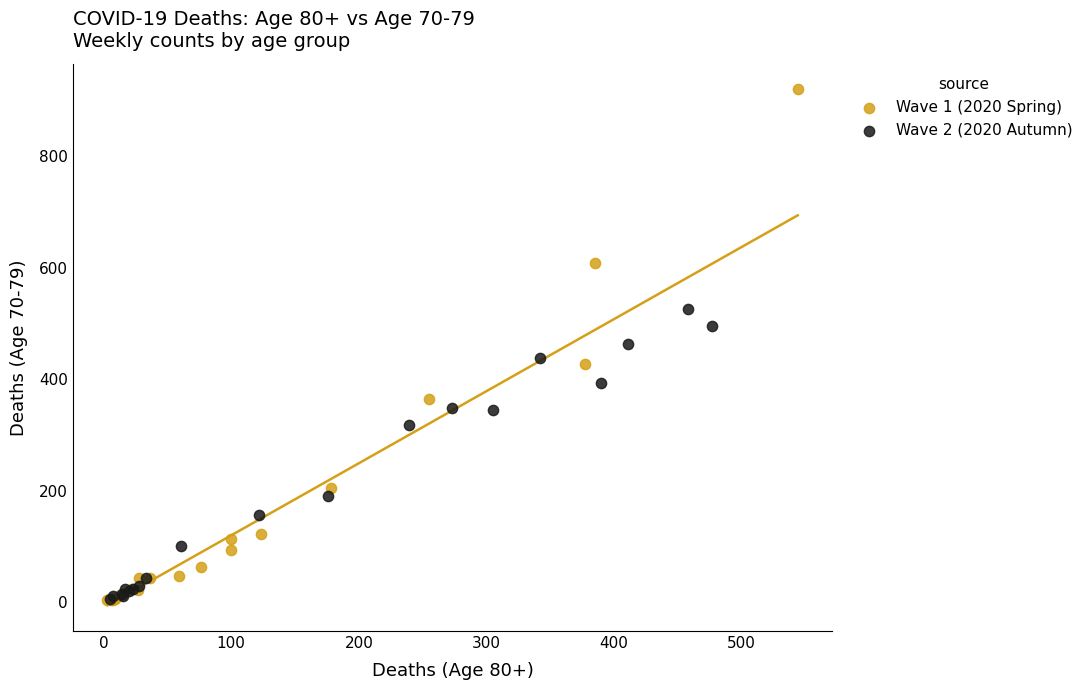

Which series has the widest spread of Y values?

Wave 1 (2020 Spring)